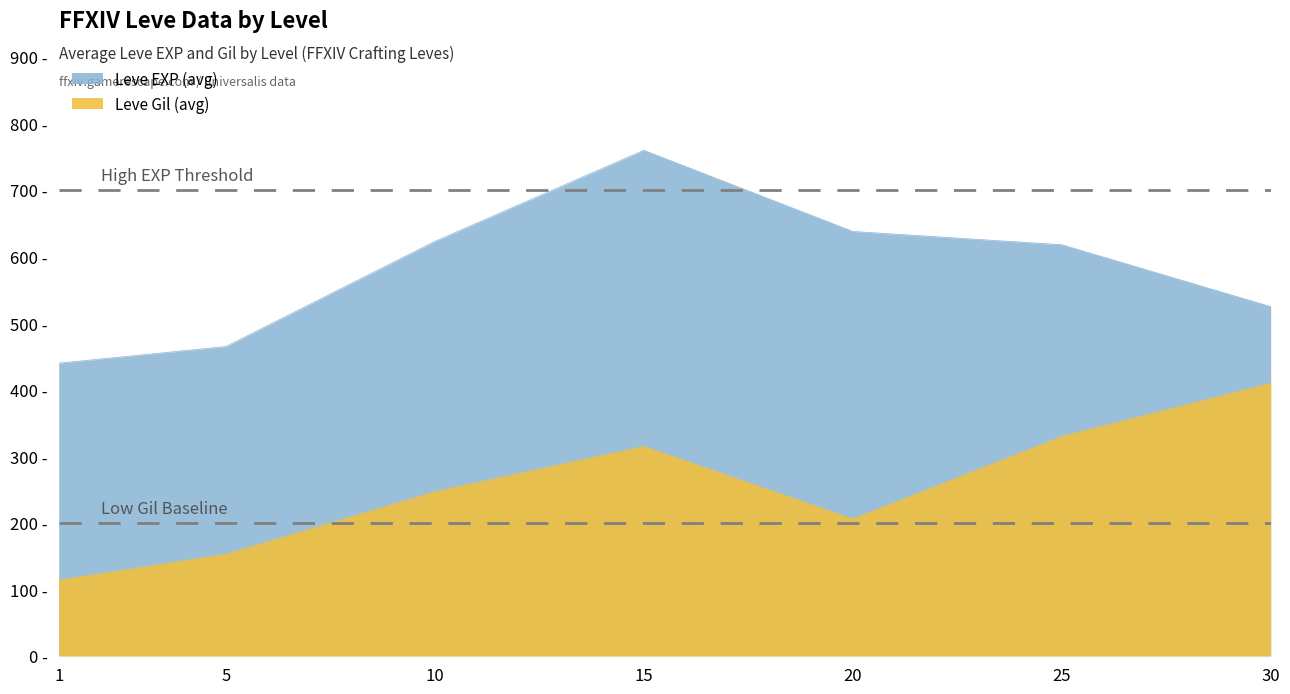

Rank the series by their maximum value, from lowest to highest.

Leve Gil, Leve EXP